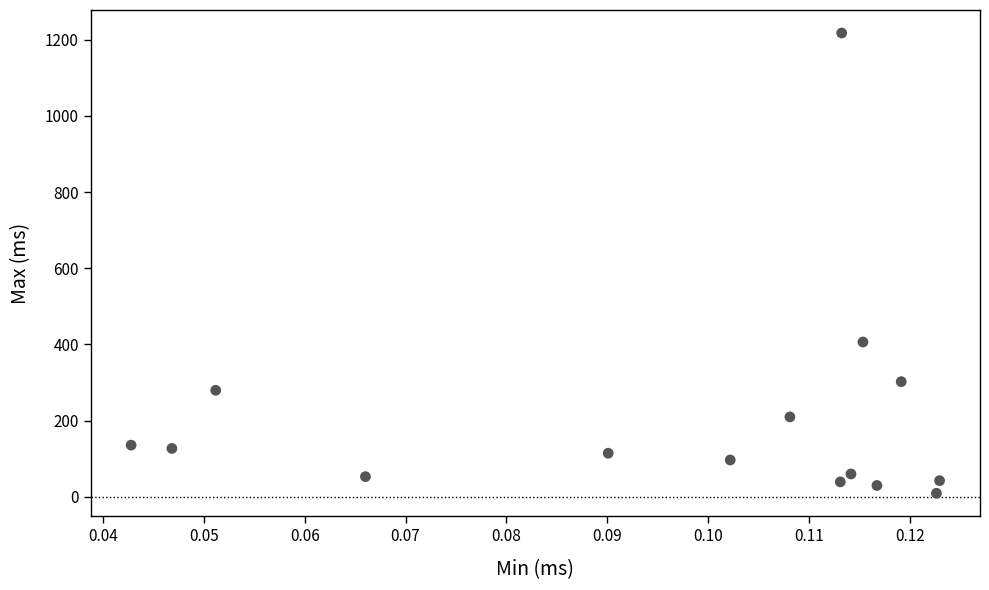

What Y value in the scatter plot is closest to 613?

406.5